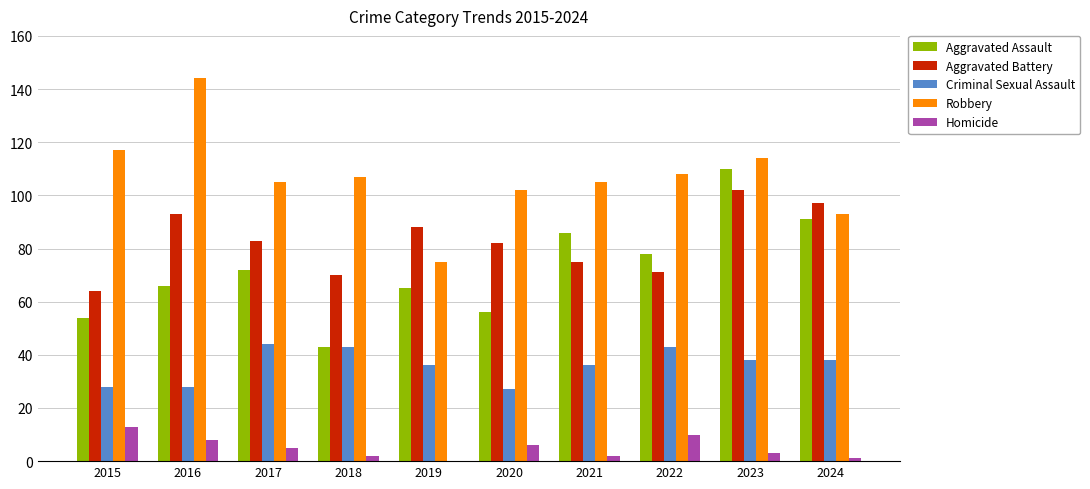

Between 2018 and 2023, which series saw the biggest shift?

Aggravated Assault